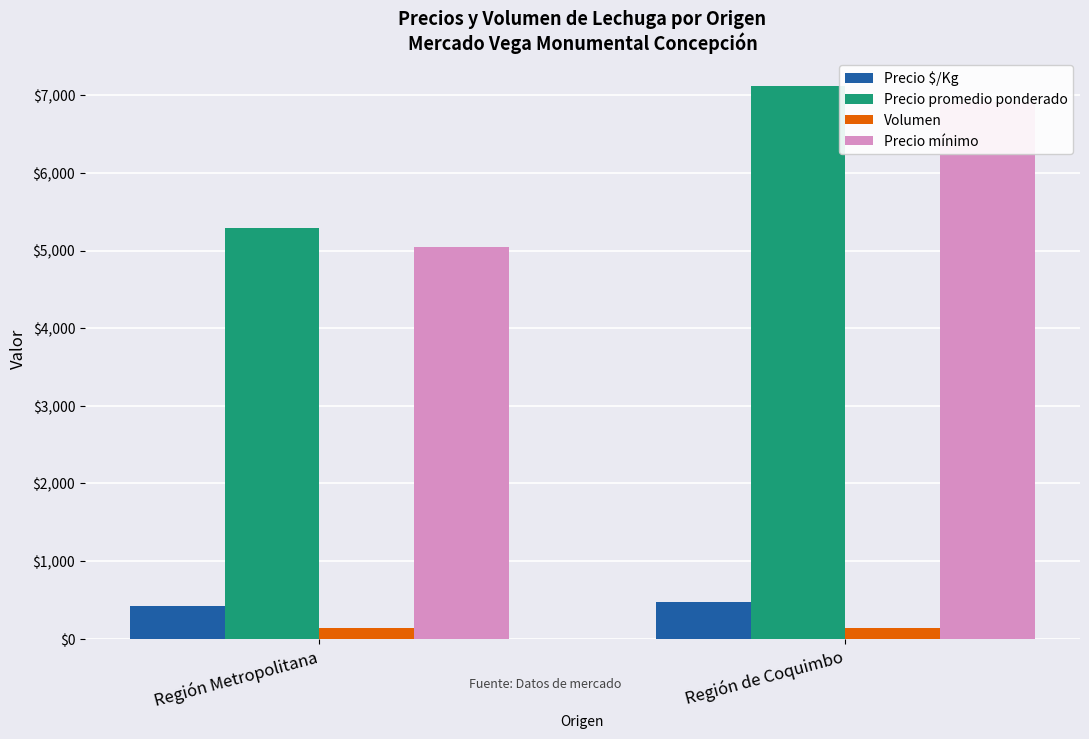

Reading left to right, transcribe all the data shown in this chart.

Precio $/Kg: Región Metropolitana=423	Región de Coquimbo=475
Precio promedio ponderado: Región Metropolitana=5295	Región de Coquimbo=7123
Volumen: Región Metropolitana=140	Región de Coquimbo=135
Precio mínimo: Región Metropolitana=5050	Región de Coquimbo=6909